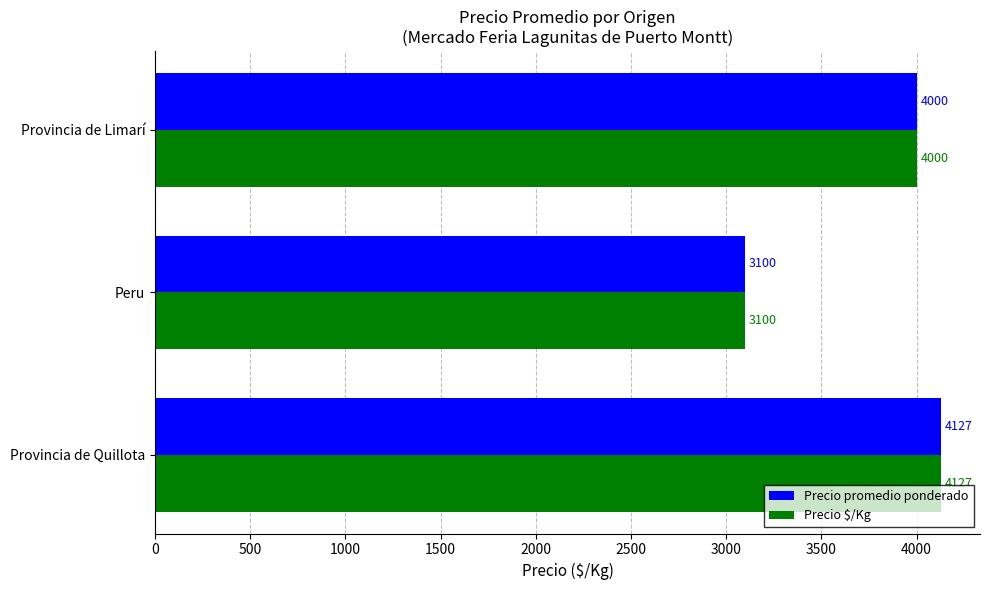

What is the average value of the Precio $/Kg series?

3742